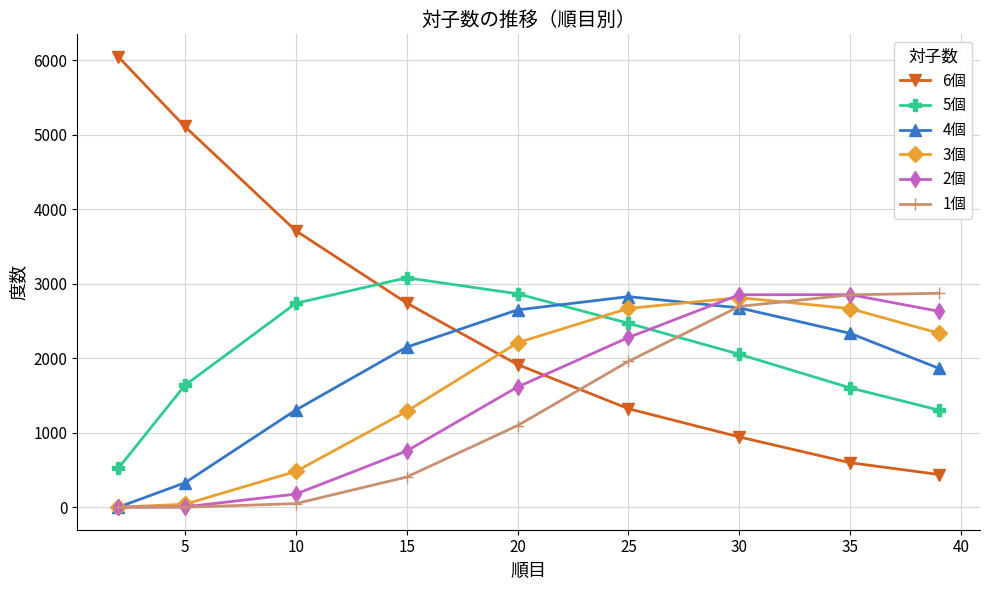

Which series has the largest total across all categories?

6個